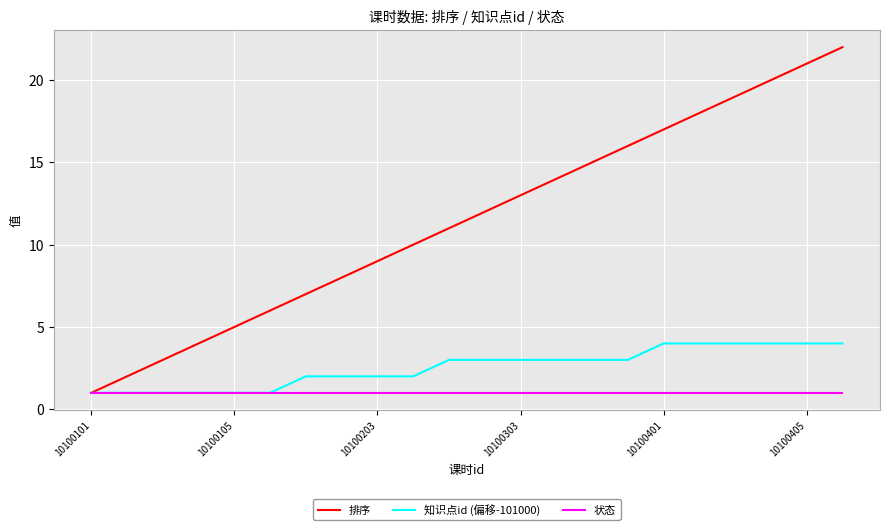

Which series has the largest range (max minus min)?

排序